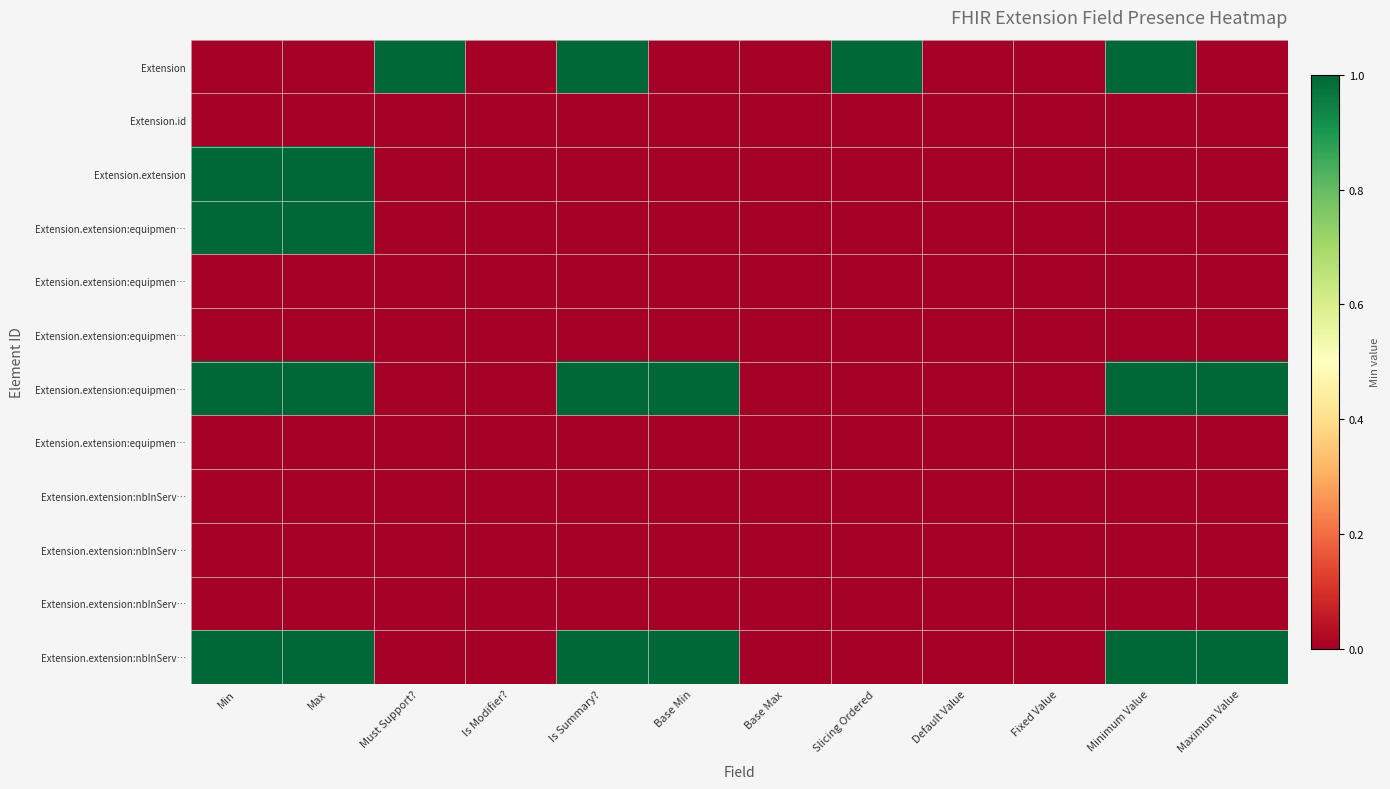

What is the spread (max minus min) of values at Minimum Value?

1